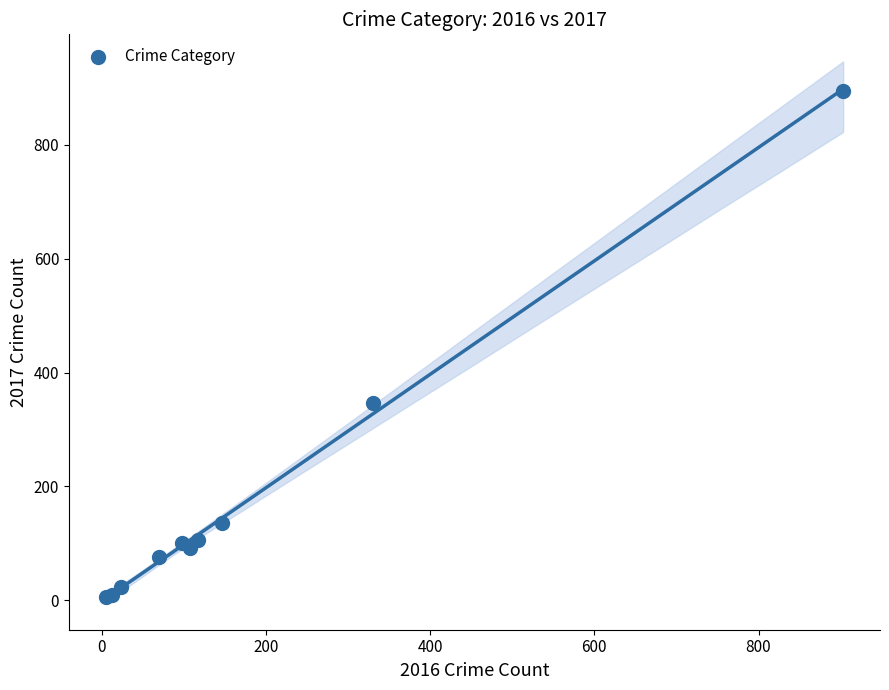

What Y value in the scatter plot is closest to 449?

346